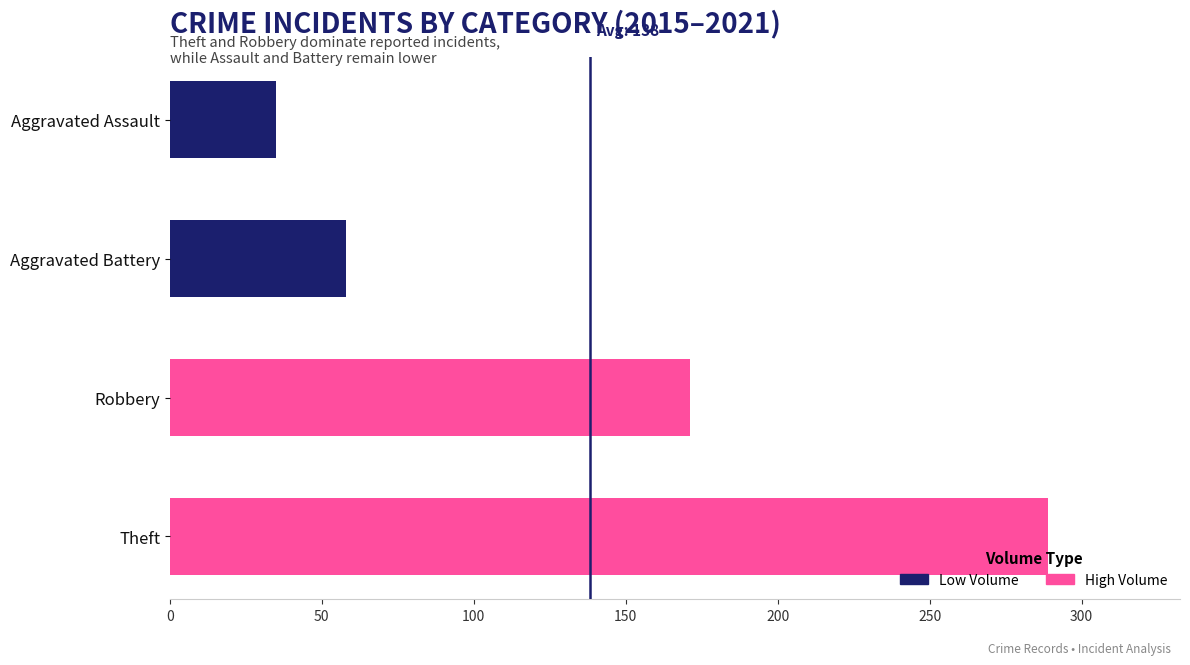

What is the approximate value of Low Volume at Aggravated Battery?

58